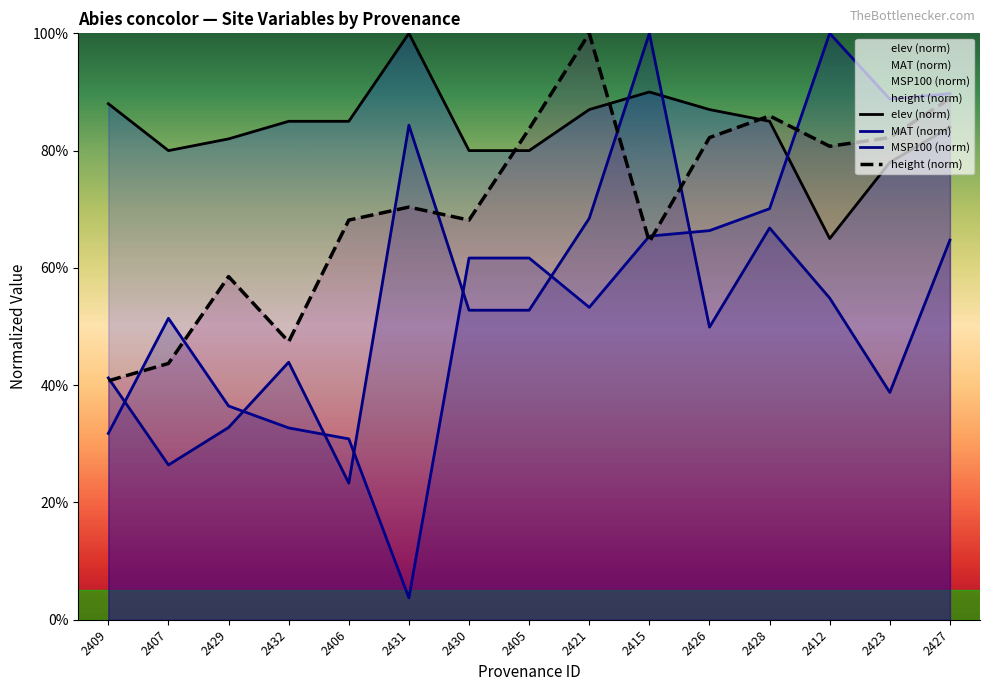

Which category has the lowest value across all series?

2431